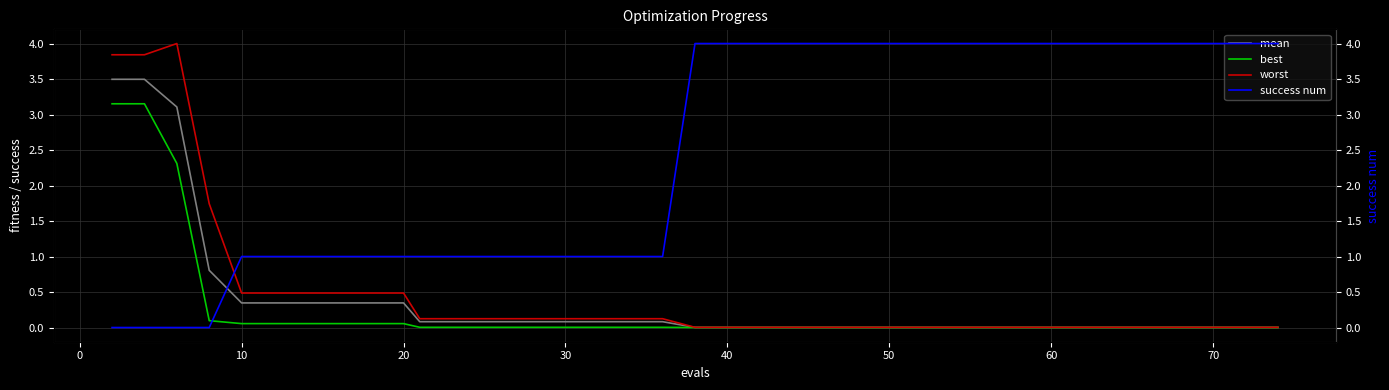

What is the greatest value displayed?

4.0